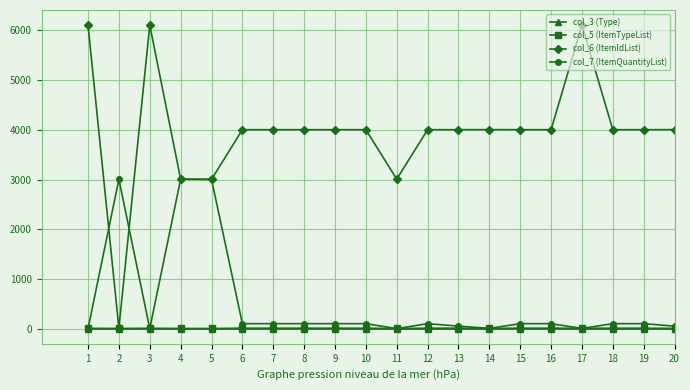

What is the greatest value displayed?

6106